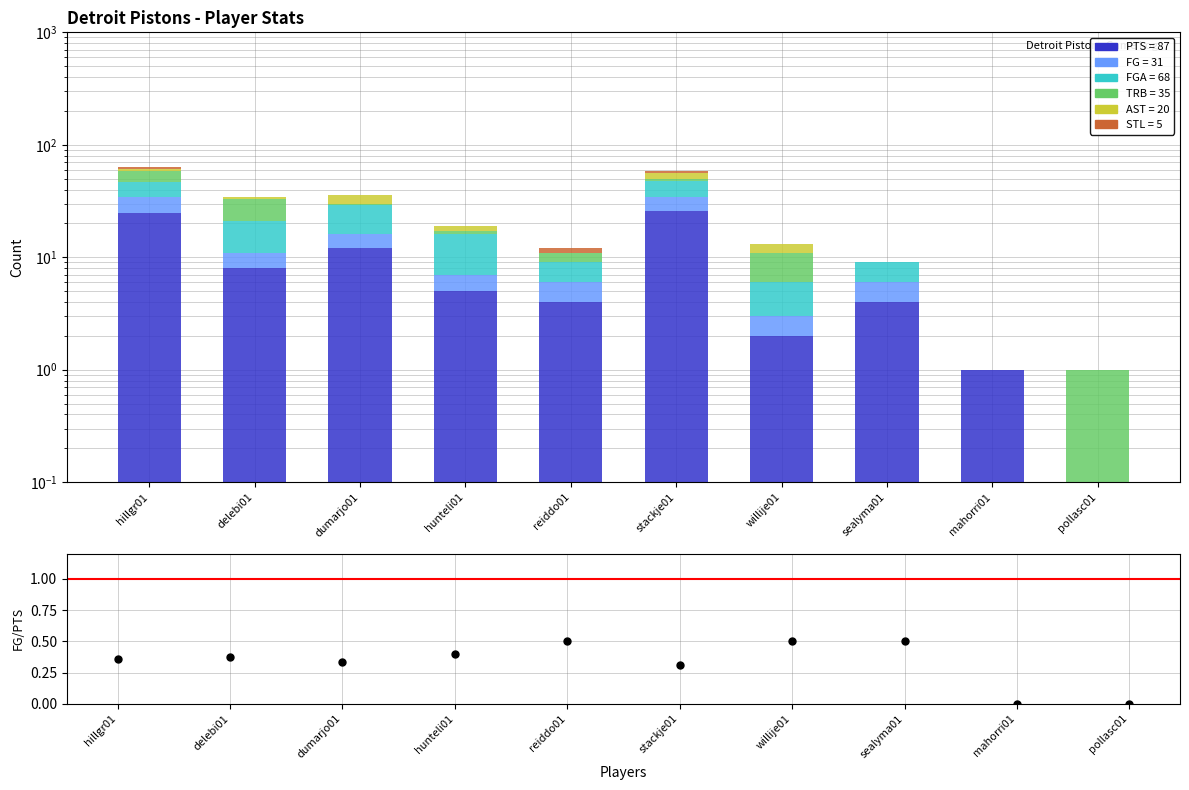

What are all the series names shown in the legend?

PTS, FG, FGA, TRB, AST, STL